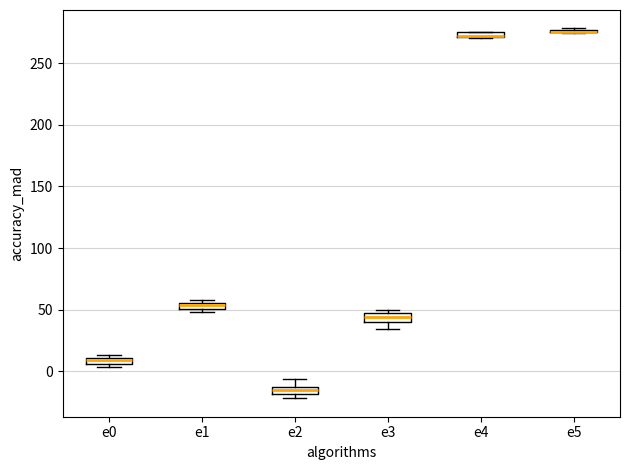

Where is the upper edge of the box for e2 on the y-axis? The values are not printed on the chart, so give them approximately, as read against the axis.

-15